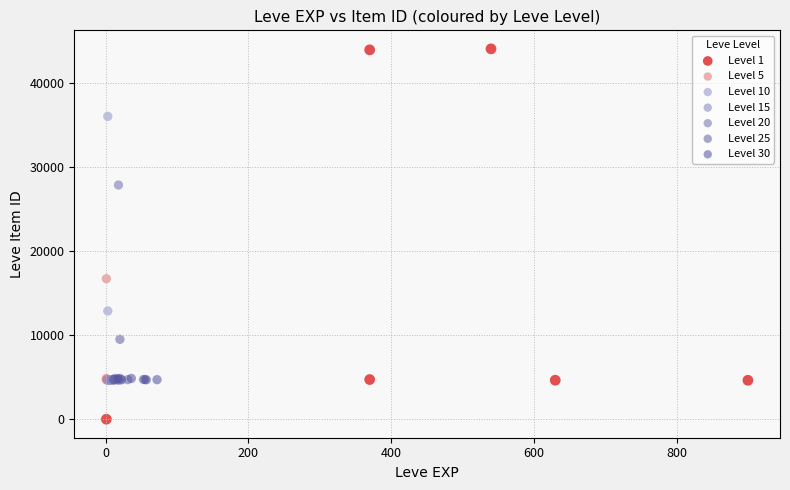

Which series contains the highest Y value?

Level 1